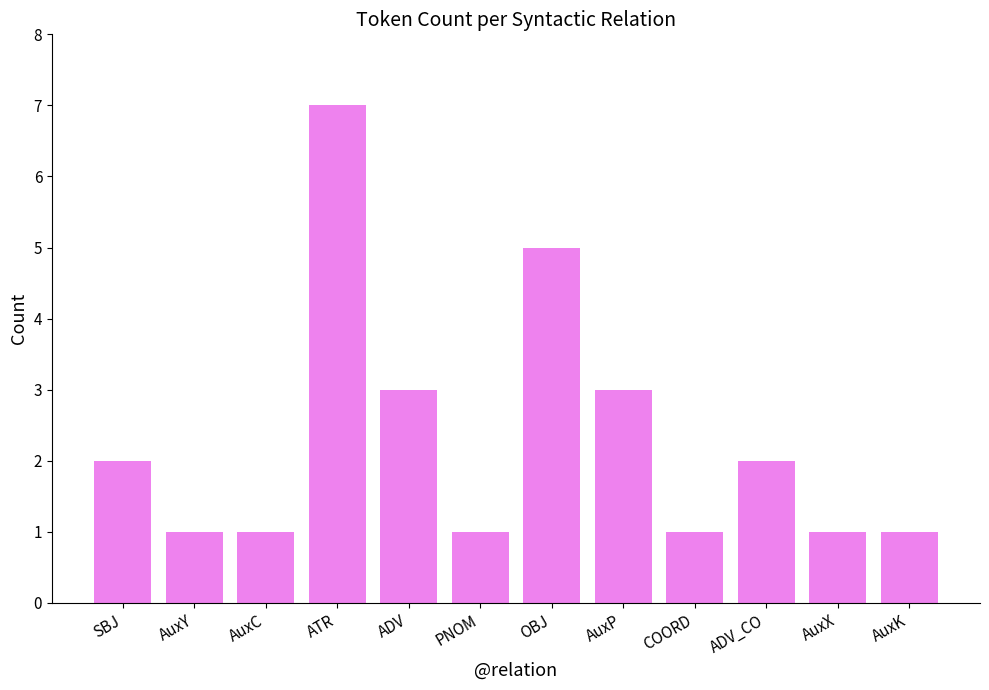

What is the maximum value shown in the chart?

7